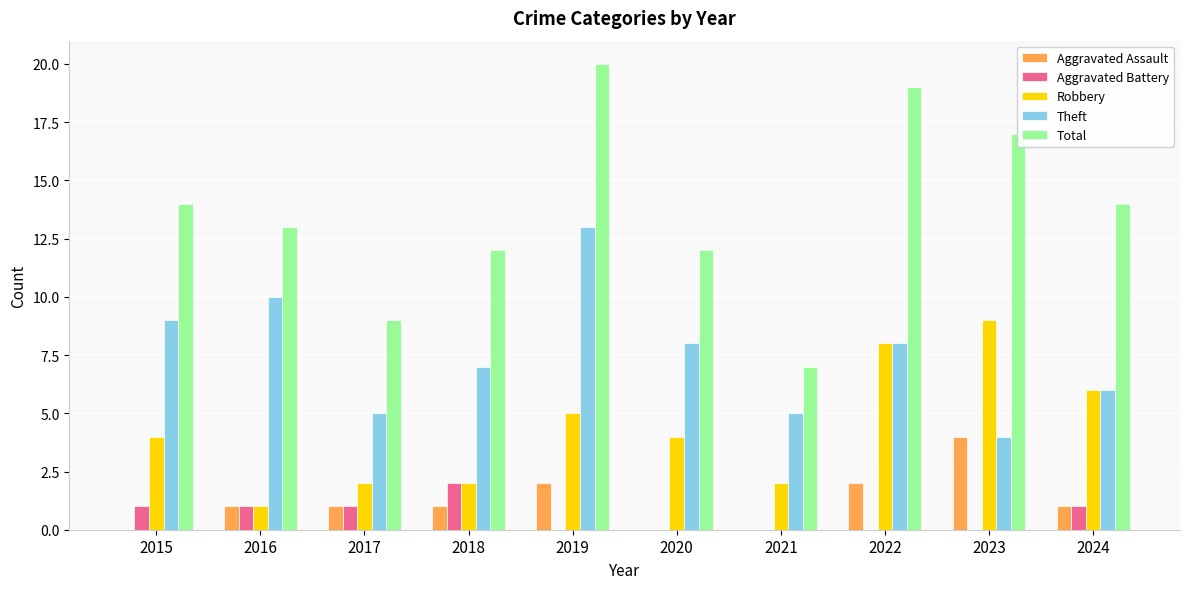

Which series changed the most between 2018 and 2021?

Total